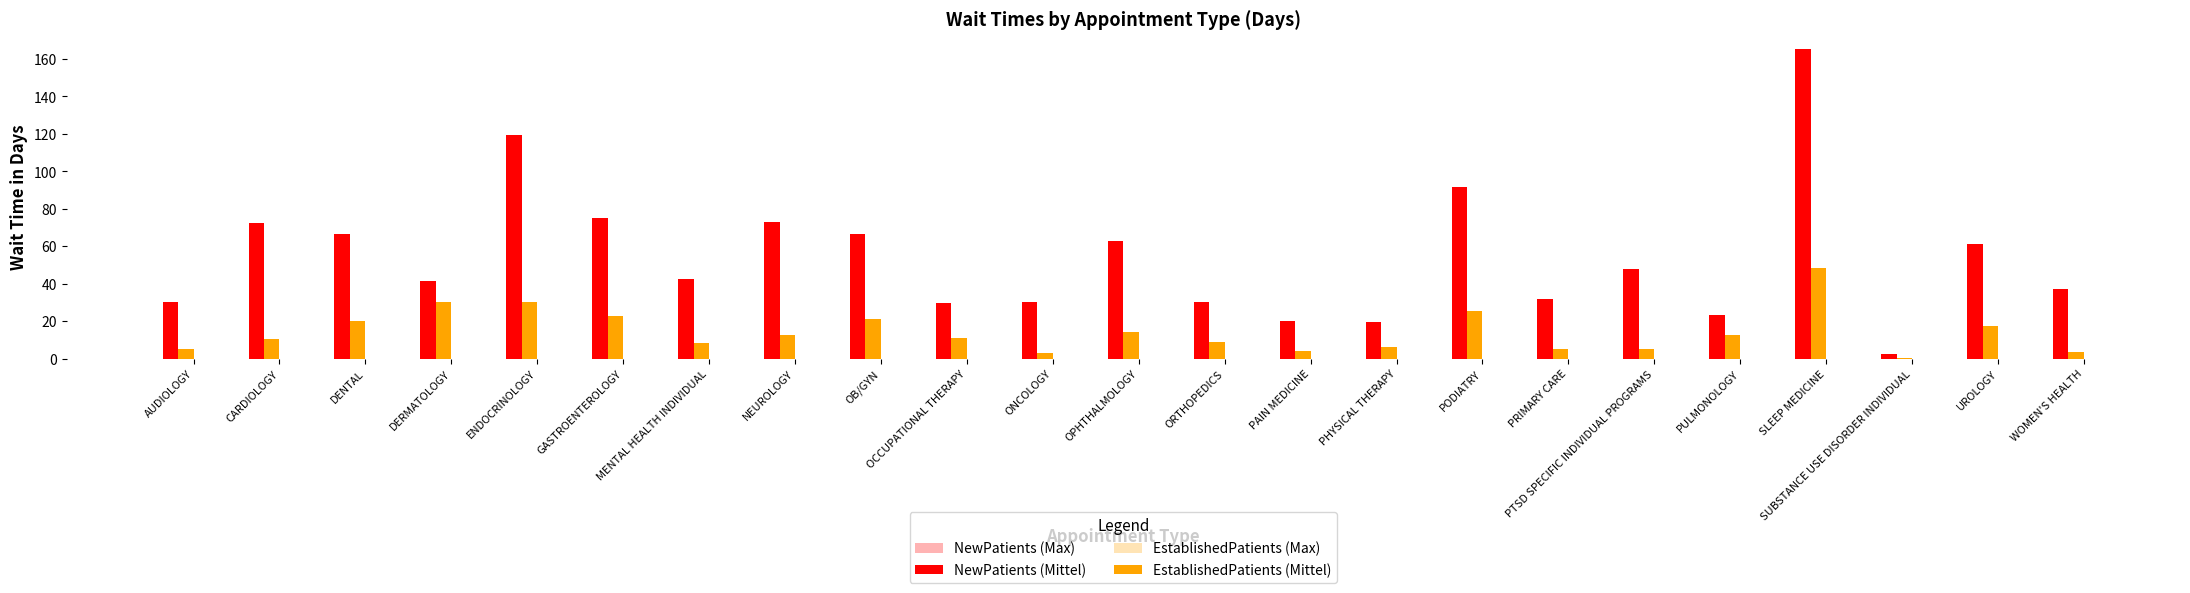

What is the sum of the NewPatients (Mittel) values at NEUROLOGY and PODIATRY?

164.7